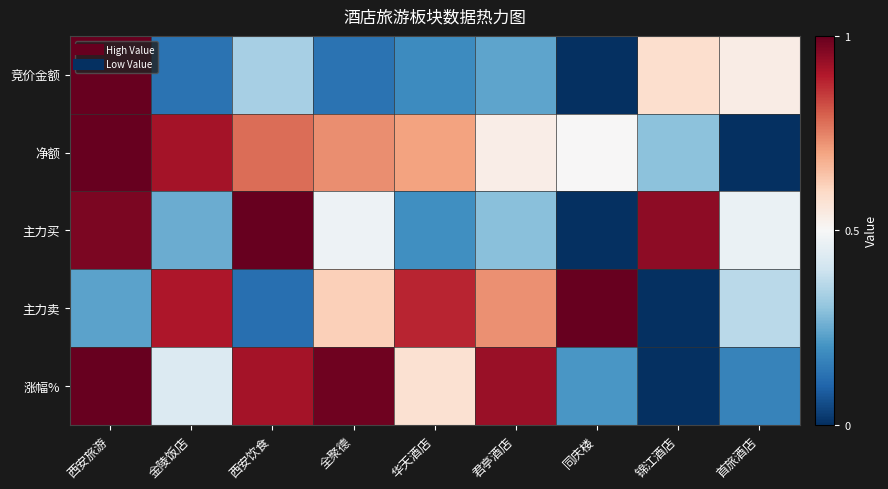

Reading left to right, extract all data points from this chart.

竞价金额: 西安旅游=1.0	金陵饭店=0.1	西安饮食=0.3	全聚德=0.1	华天酒店=0.2	君亭酒店=0.2	同庆楼=0.0	锦江酒店=0.6	首旅酒店=0.5
净额: 西安旅游=1.0	金陵饭店=0.9	西安饮食=0.8	全聚德=0.7	华天酒店=0.7	君亭酒店=0.5	同庆楼=0.5	锦江酒店=0.3	首旅酒店=0.0
主力买: 西安旅游=1.0	金陵饭店=0.3	西安饮食=1.0	全聚德=0.5	华天酒店=0.2	君亭酒店=0.3	同庆楼=0.0	锦江酒店=0.9	首旅酒店=0.5
主力卖: 西安旅游=0.2	金陵饭店=0.9	西安饮食=0.1	全聚德=0.6	华天酒店=0.9	君亭酒店=0.7	同庆楼=1.0	锦江酒店=0.0	首旅酒店=0.4
涨幅%: 西安旅游=1.0	金陵饭店=0.4	西安饮食=0.9	全聚德=1.0	华天酒店=0.6	君亭酒店=0.9	同庆楼=0.2	锦江酒店=0.0	首旅酒店=0.2